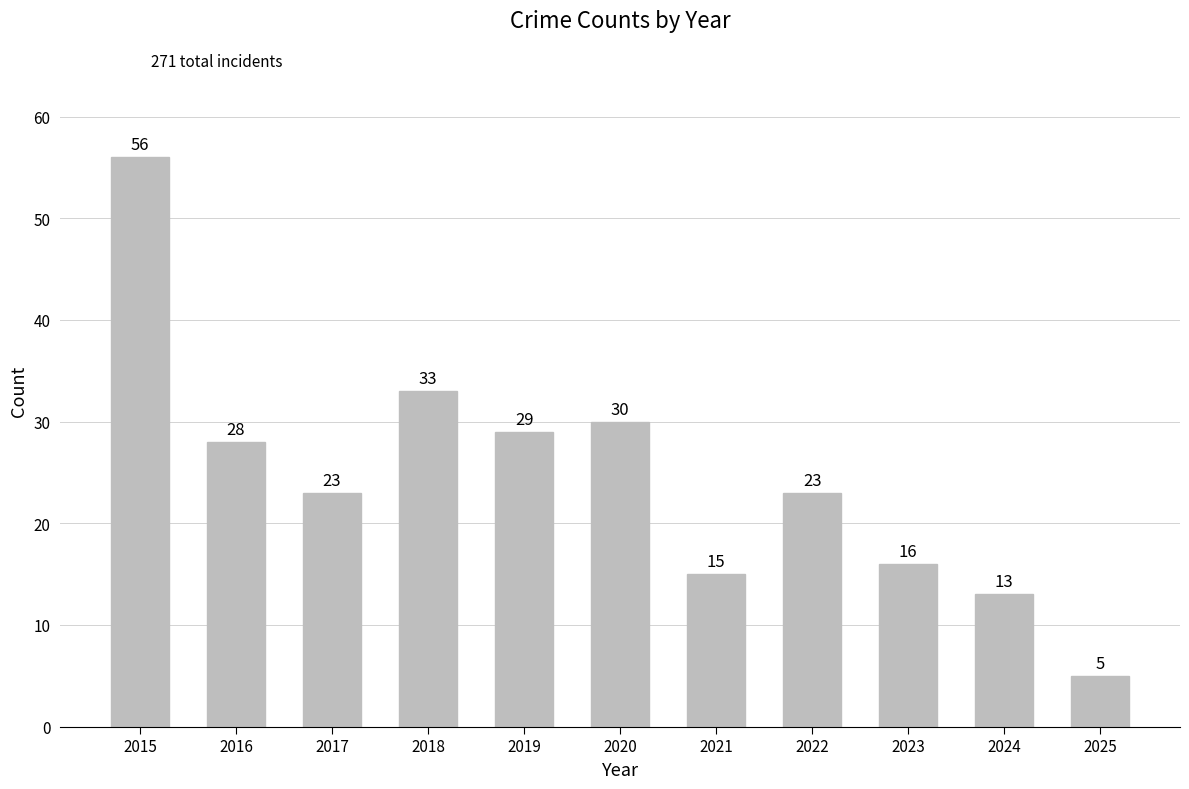

What is the difference between the maximum and minimum values?

51